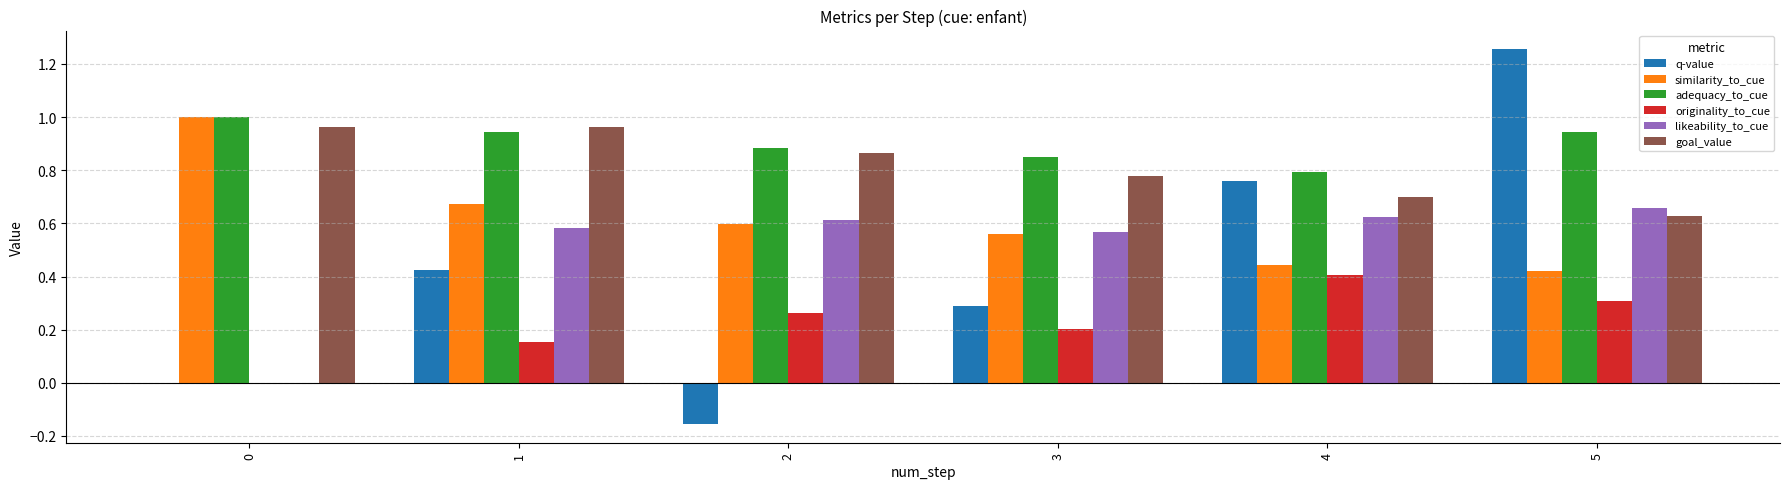

Which category has the highest value across all series?

5